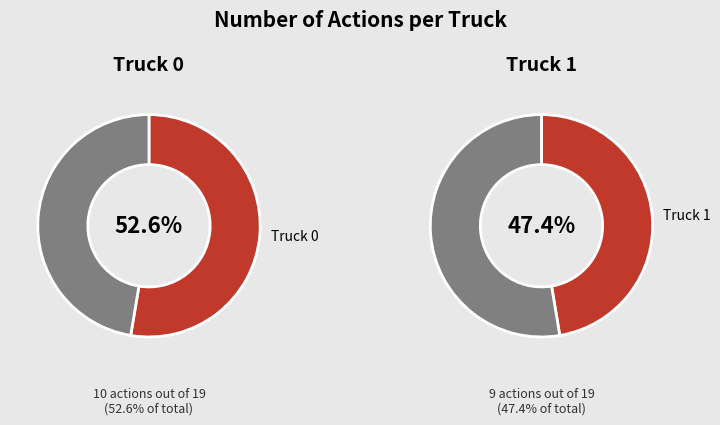

To the nearest percent, what is the difference between the Truck 1 and Truck 0 slice percentages?

5%